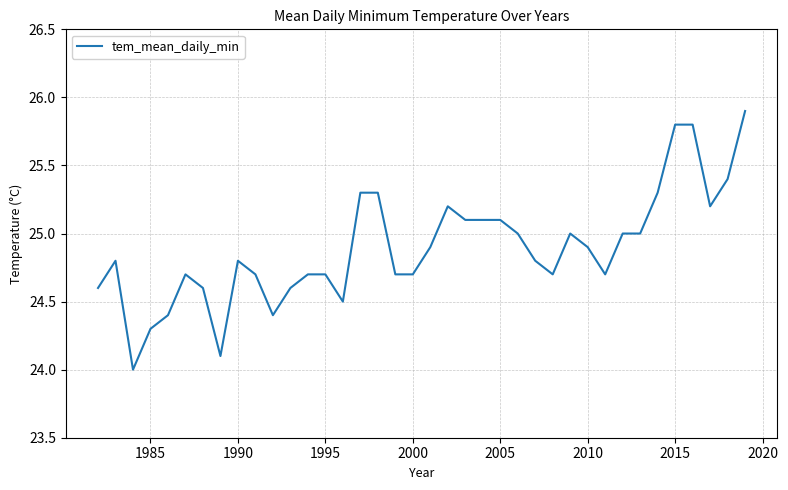

What is the sum of all values?

945.8